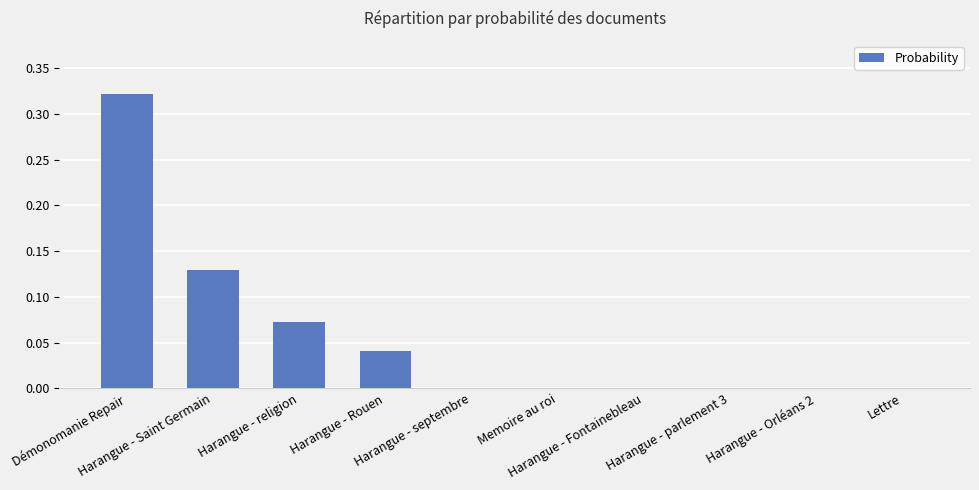

What is the sum of all values?

0.6